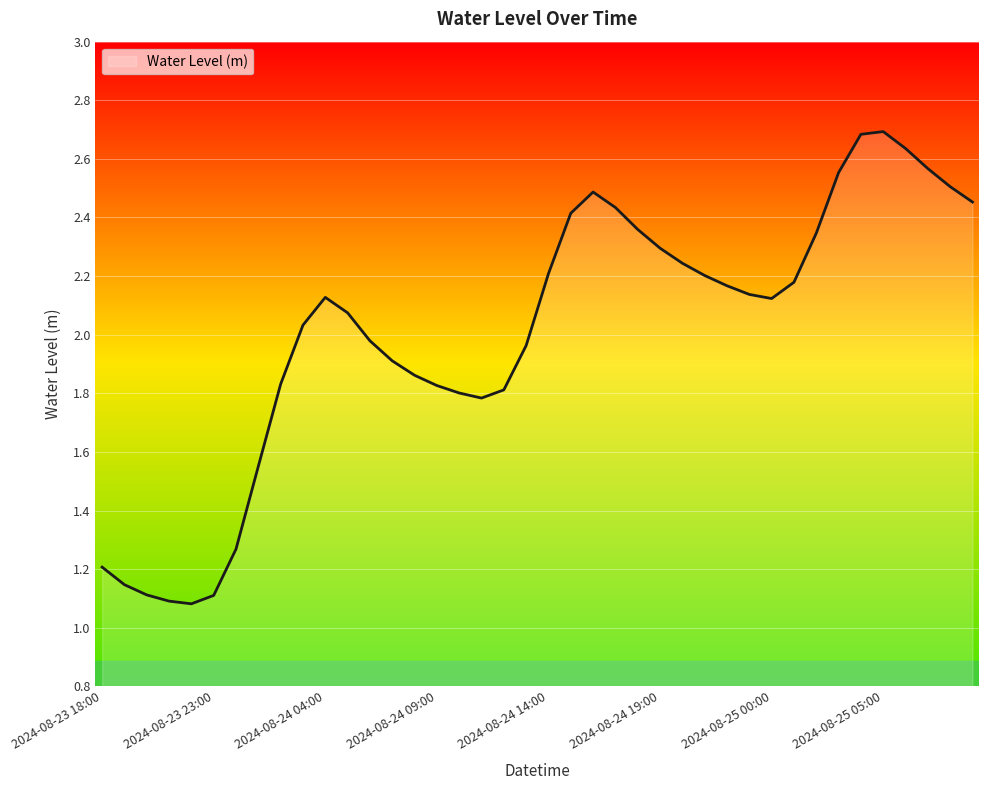

What is the greatest value displayed?

2.7